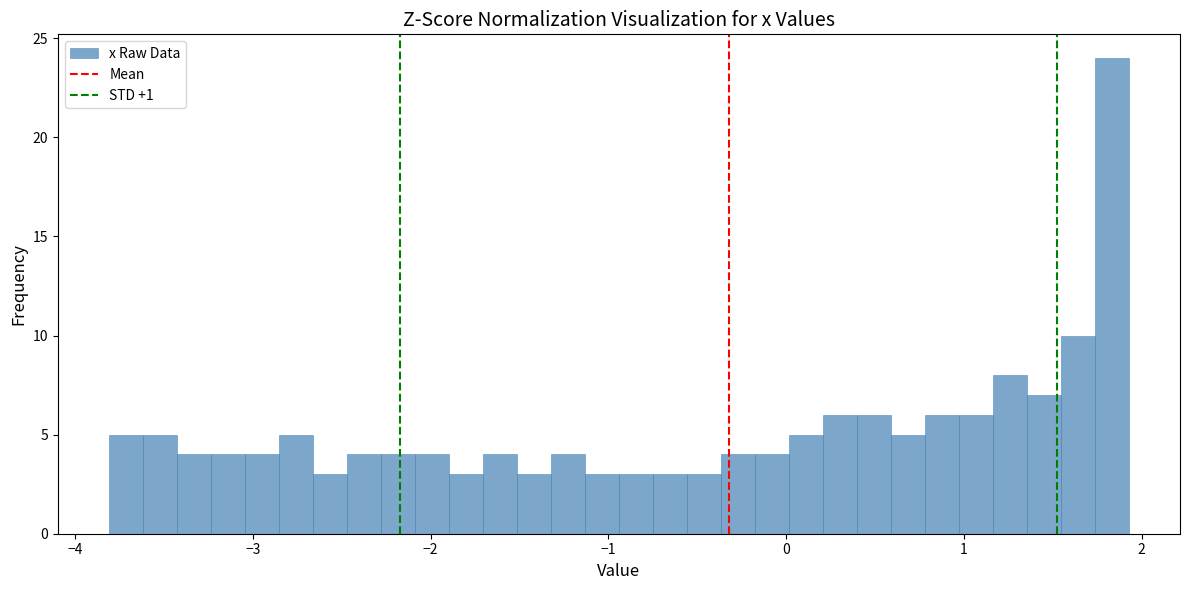

Read against the x-axis, roughly where is the centre of the tallest bar?

1.8